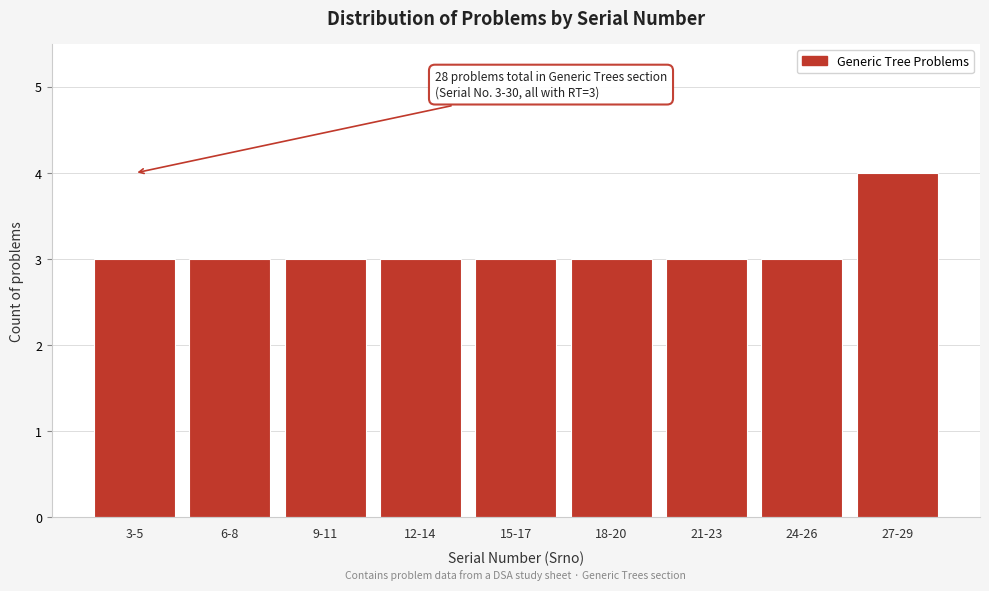

Reading right to left, list all the values displayed in this chart.

27-29=4	24-26=3	21-23=3	18-20=3	15-17=3	12-14=3	9-11=3	6-8=3	3-5=3